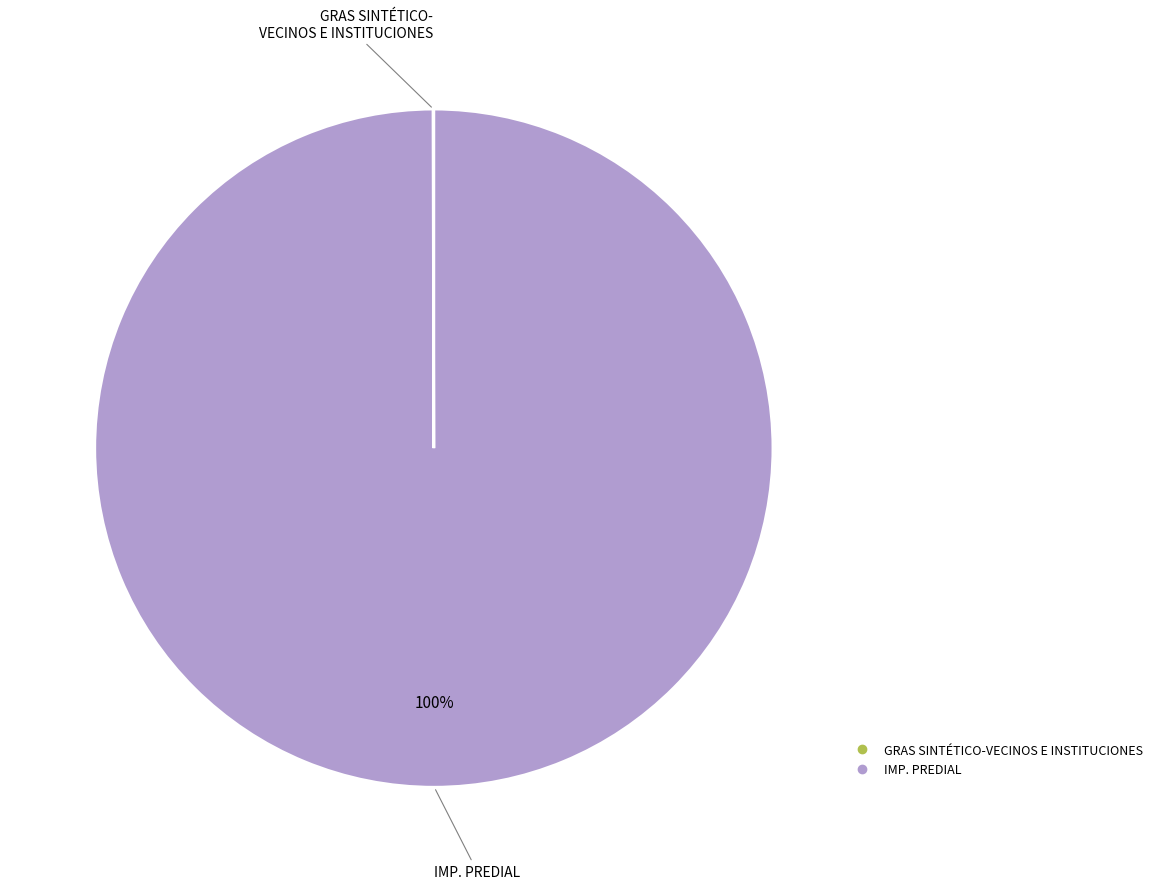

The IMP. PREDIAL slice represents 100% of the pie. True or false?

True